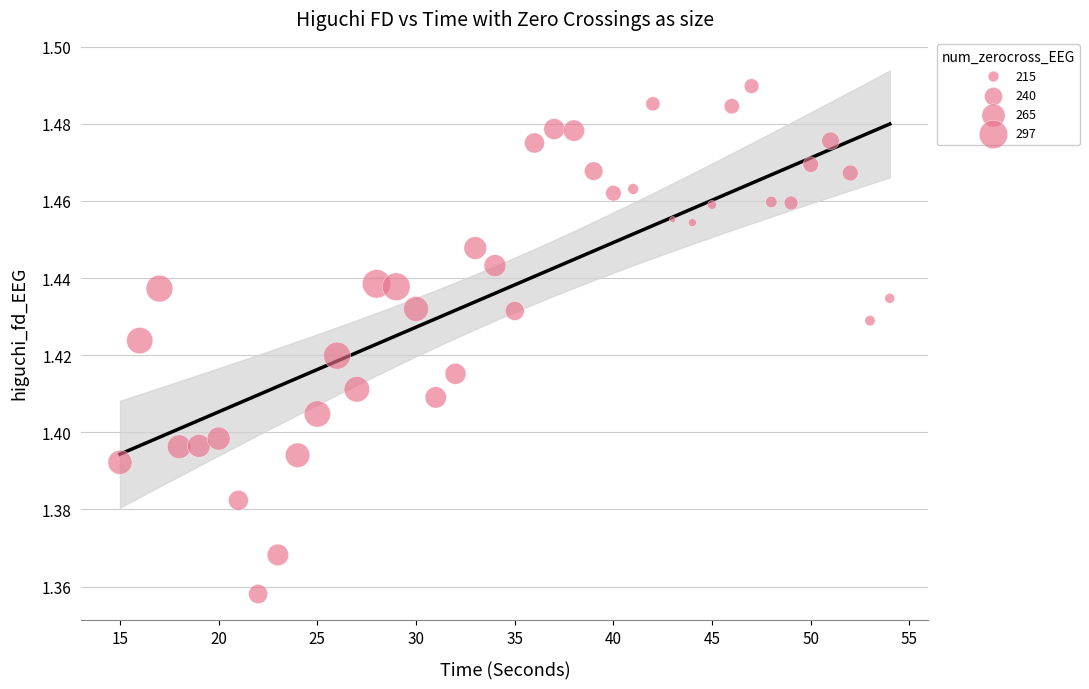

What is the range of X values (max minus min)?

39.0